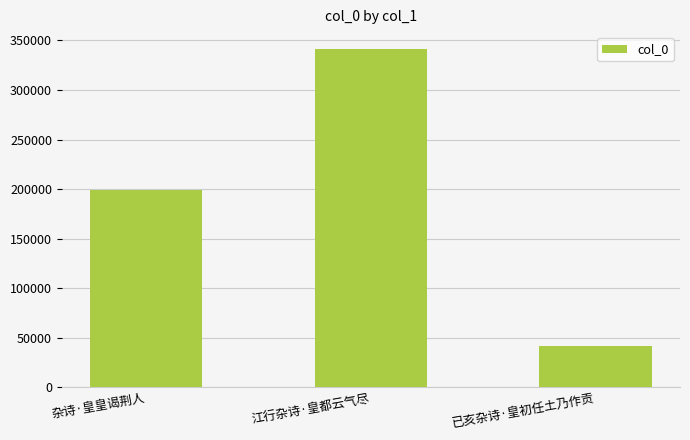

Is it true that the value at 杂诗·皇皇谒荆人 is 199080?

True